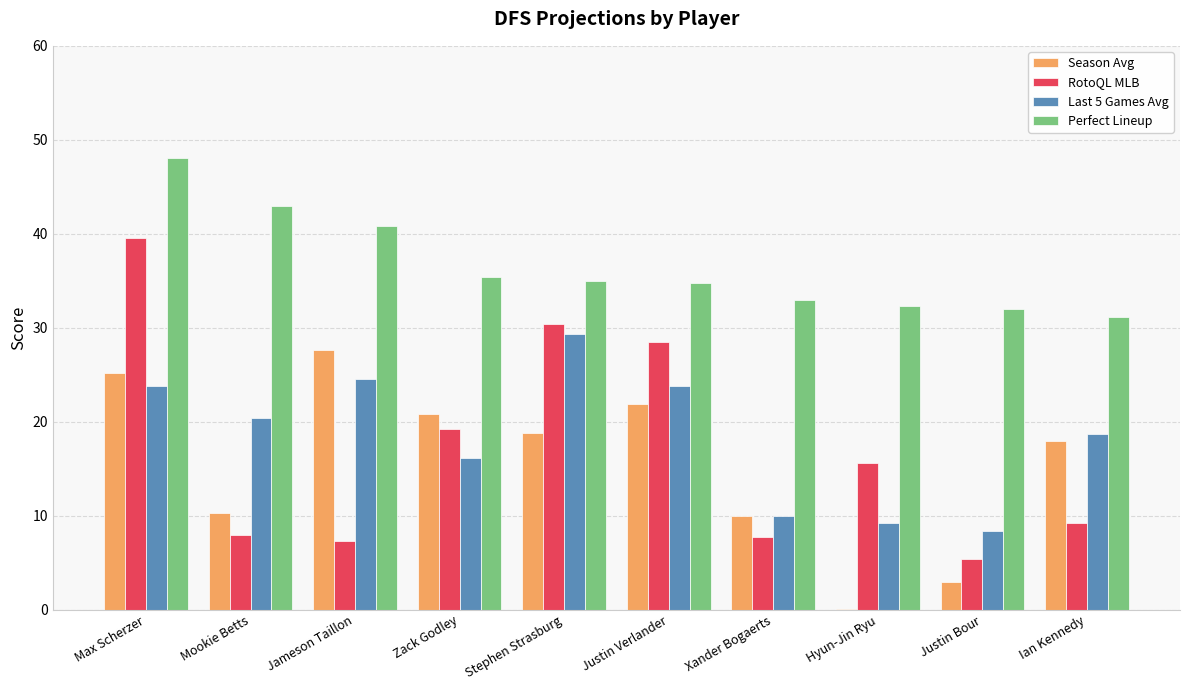

The value of Last 5 Games Avg at Justin Verlander is 14.6. True or false?

False